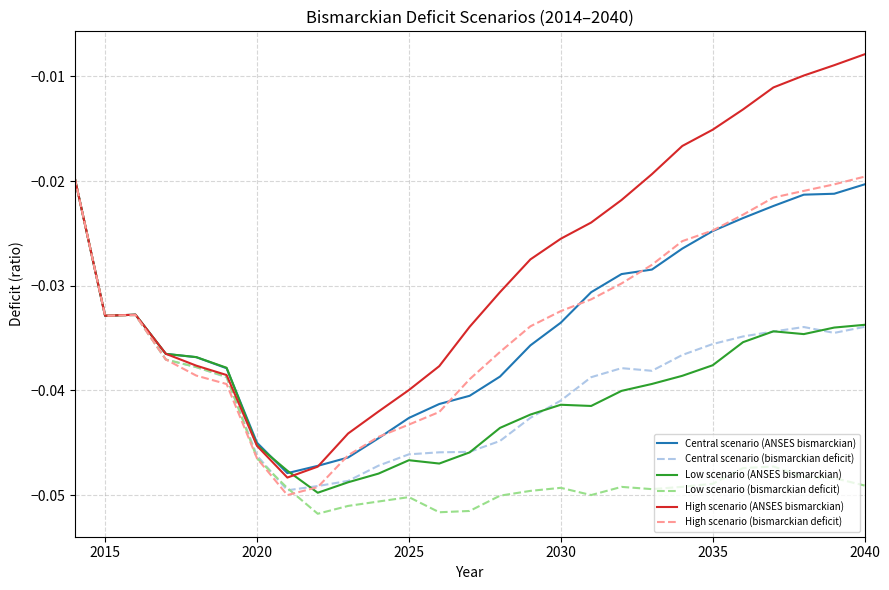

Which series has the largest total across all categories?

High scenario (ANSES bismarckian)